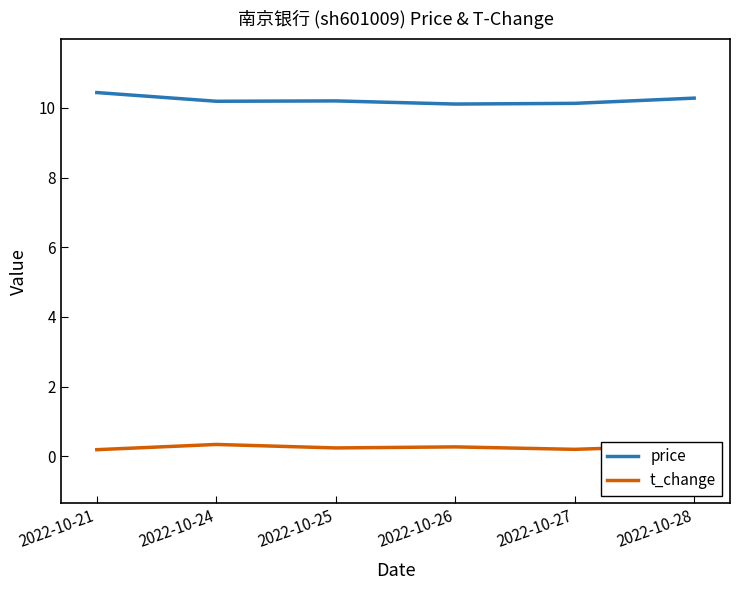

Is this an area chart (filled region under the line)?

No